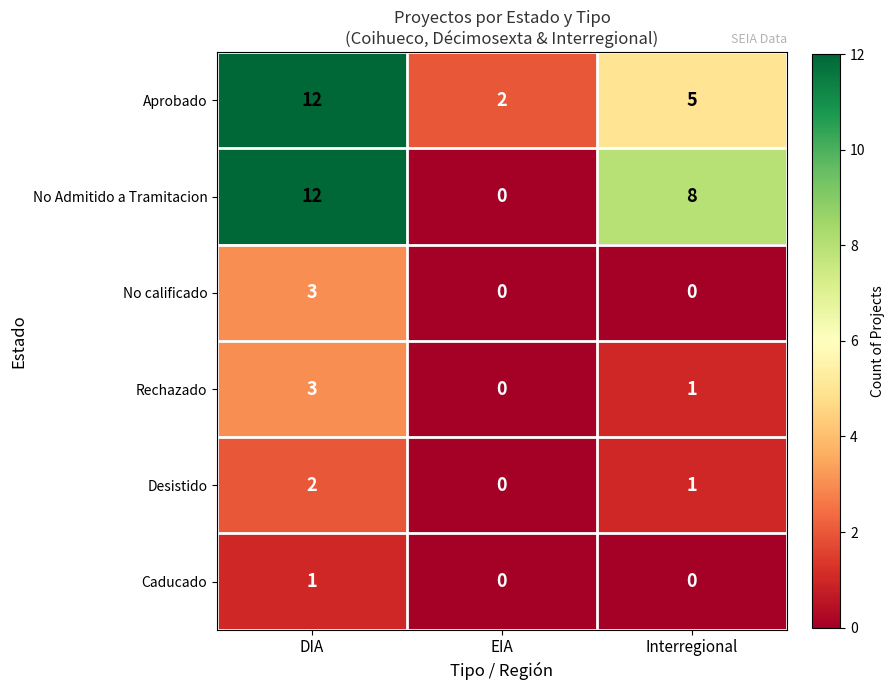

Reading left to right, extract all data points from this chart.

Aprobado: 12	2	5
No Admitido a Tramitacion: 12	0	8
No calificado: 3	0	0
Rechazado: 3	0	1
Desistido: 2	0	1
Caducado: 1	0	0